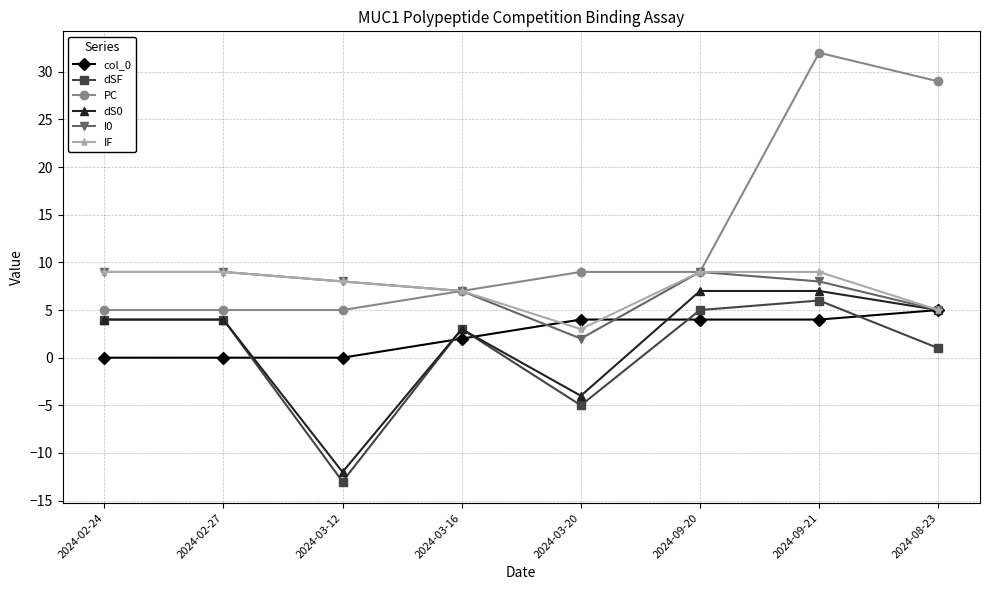

What is the highest value of the dSF series?

6